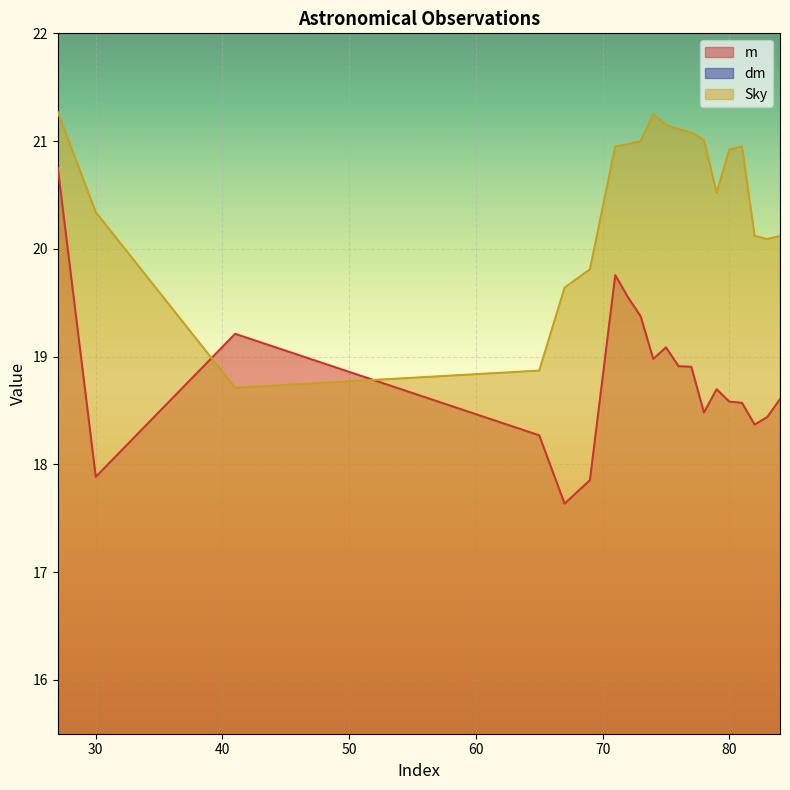

Is it true that Sky equals 21.1 at 76?

True